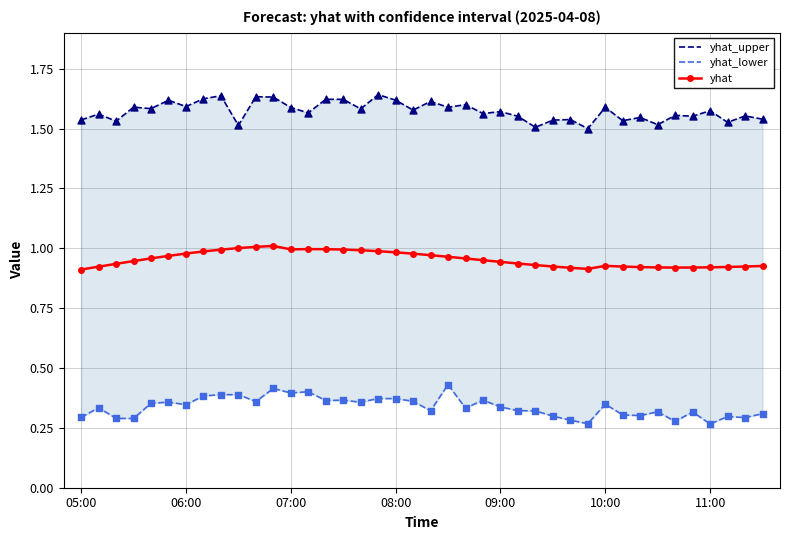

At how many categories does at least one series exceed 0?

40